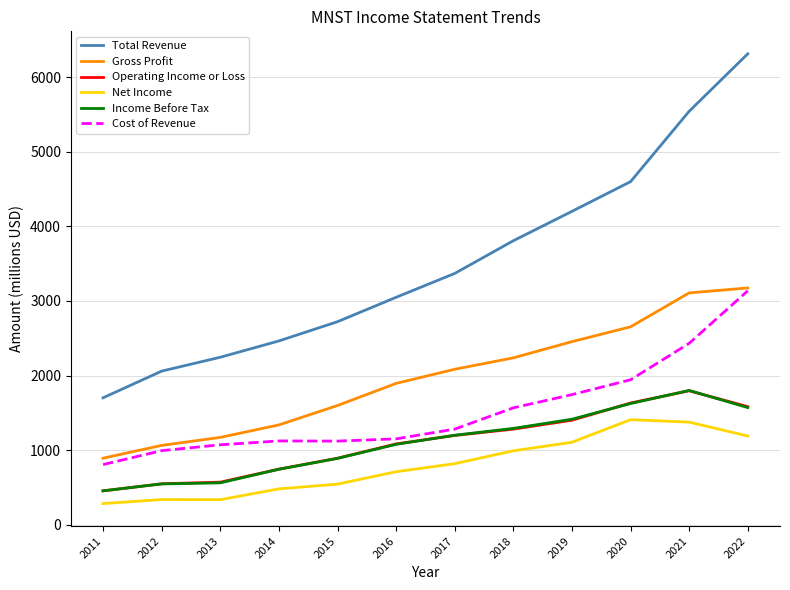

Is the value of Net Income at 2021 greater than the value of Income Before Tax at 2014?

Yes